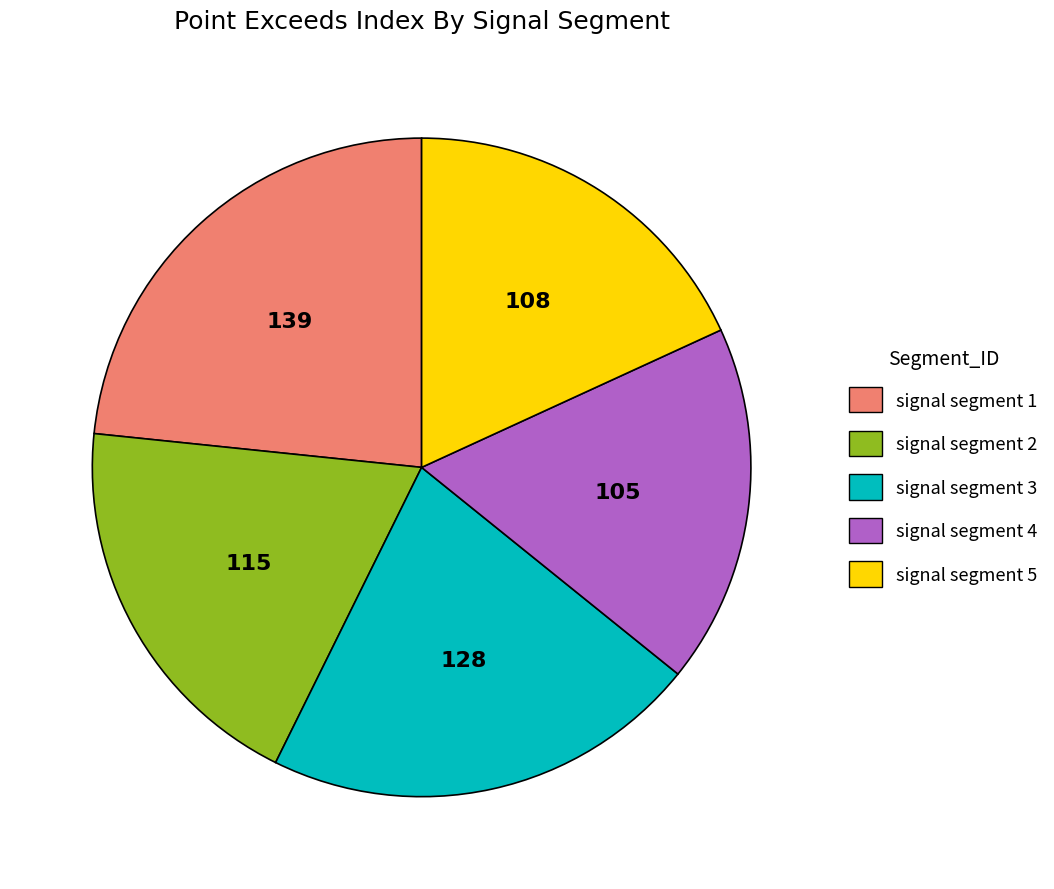

Which slice is the smallest?

signal segment 4